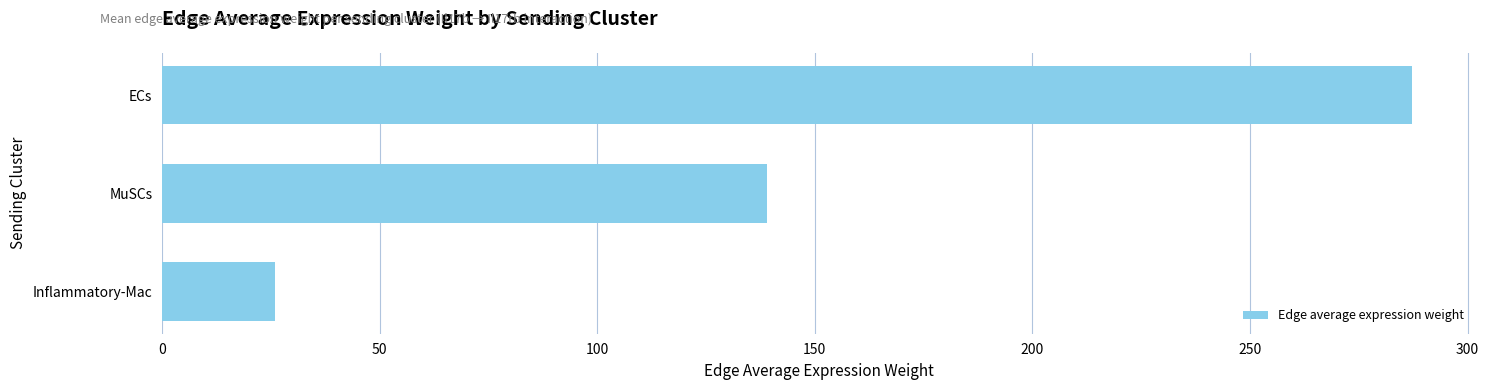

Approximately how many times larger is the value at ECs compared to Inflammatory-Mac?

11.1